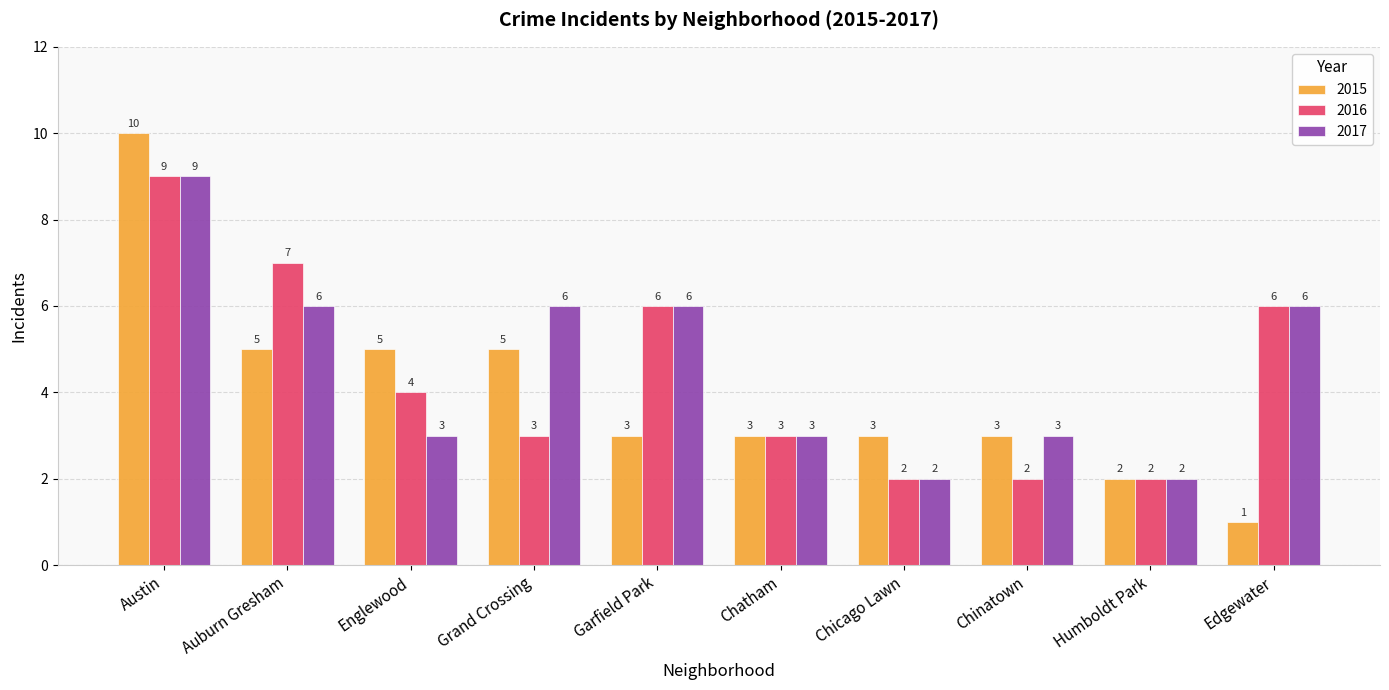

Which category has the highest value in the 2017 series?

Austin